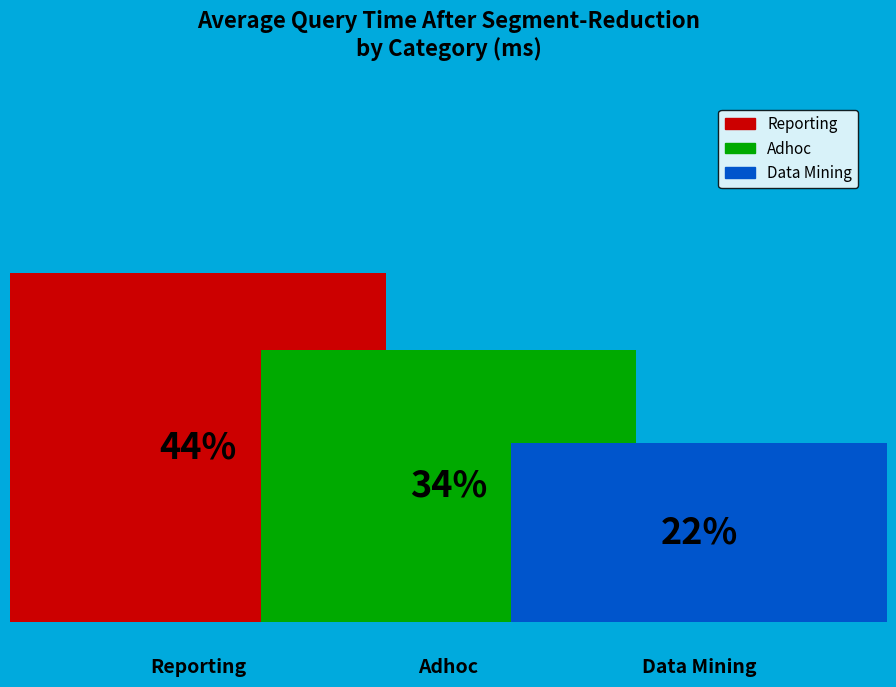

What are all the series names shown in the legend?

Reporting, Adhoc, Data Mining